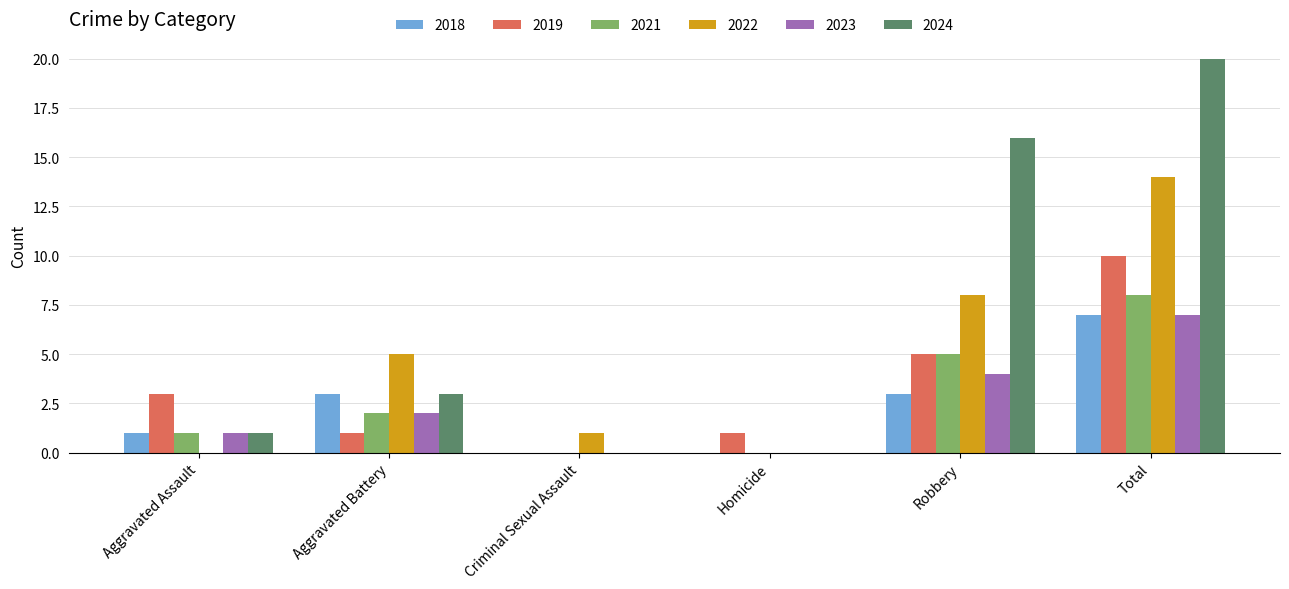

Count the number of categories in the chart.

6